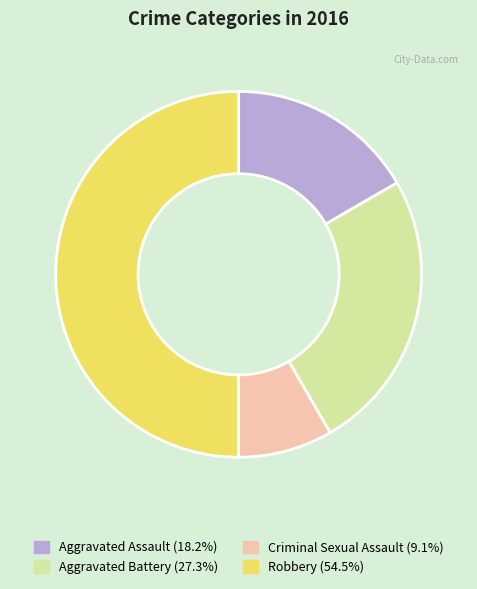

Is the sum of Aggravated Battery and Aggravated Assault greater than half?

No